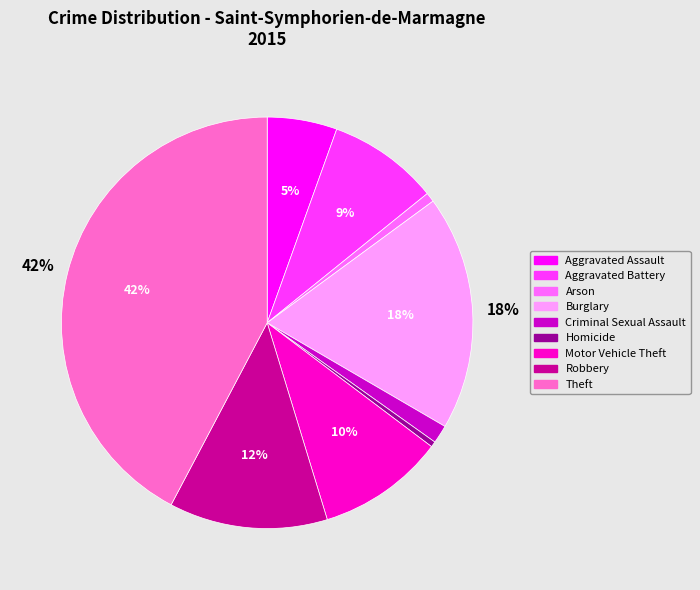

To the nearest percent, what is the average slice percentage?

11%